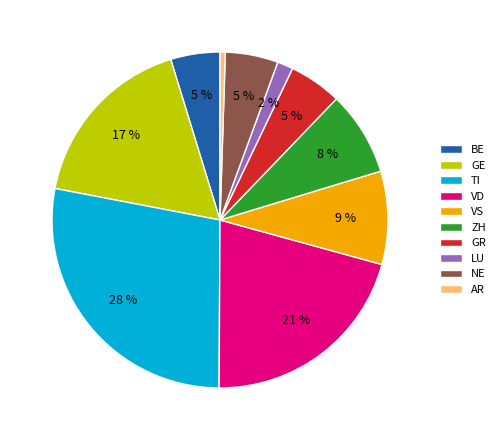

Is there a majority slice in this chart?

No